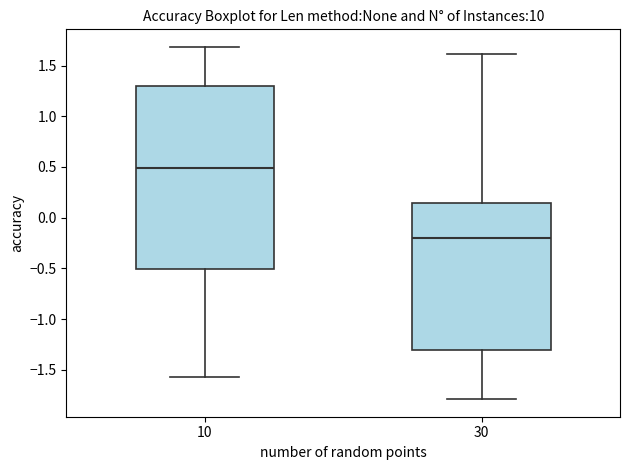

Reading left to right, read every box against the y-axis: the position of its median line, the range the box covers, and the ends of its whiskers. The values are not printed on the chart, so give them approximately, as read against the axis.

10: median 0.50, box -0.50 to 1.30, whiskers -1.55 to 1.70
30: median -0.20, box -1.30 to 0.15, whiskers -1.80 to 1.60